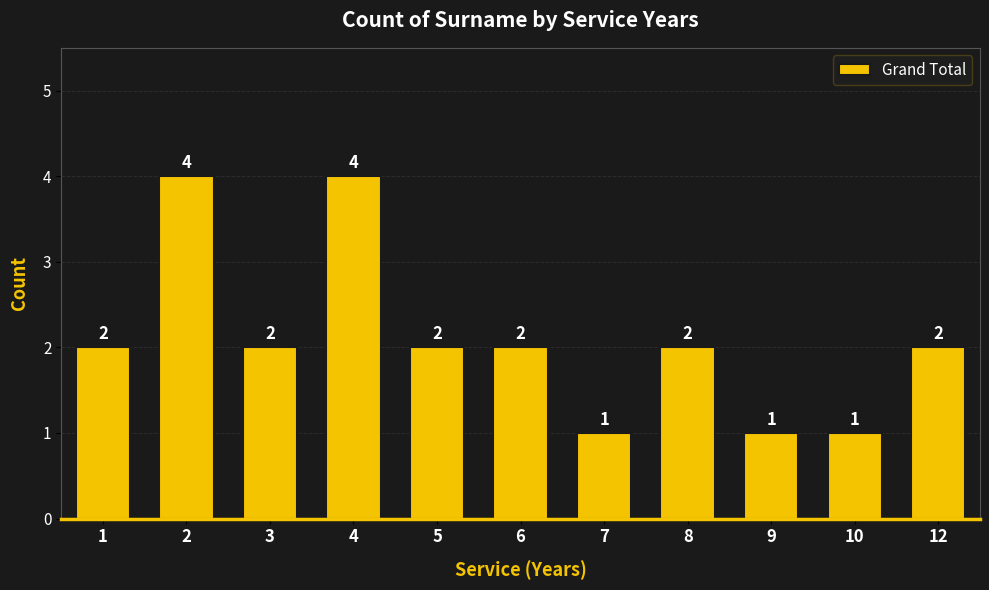

Between 3 and 7, which is larger?

3